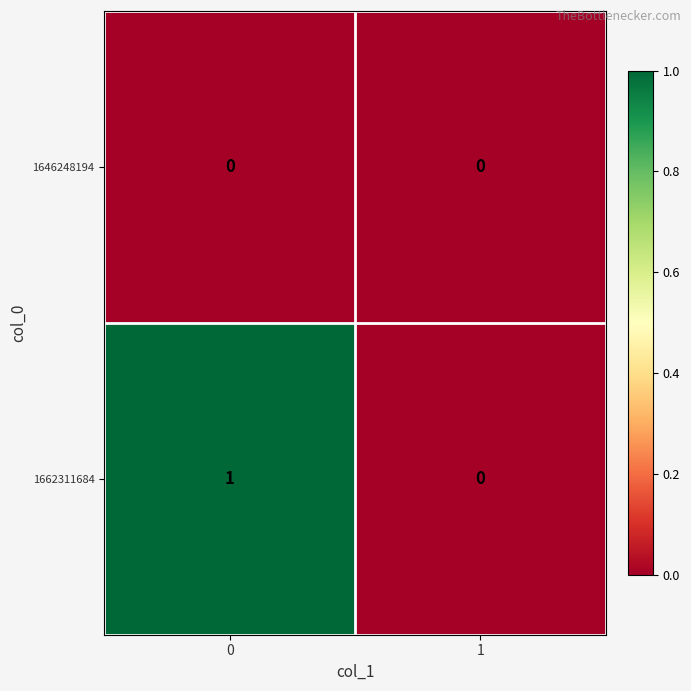

Rank the series by their average value, from lowest to highest.

1646248194, 1662311684